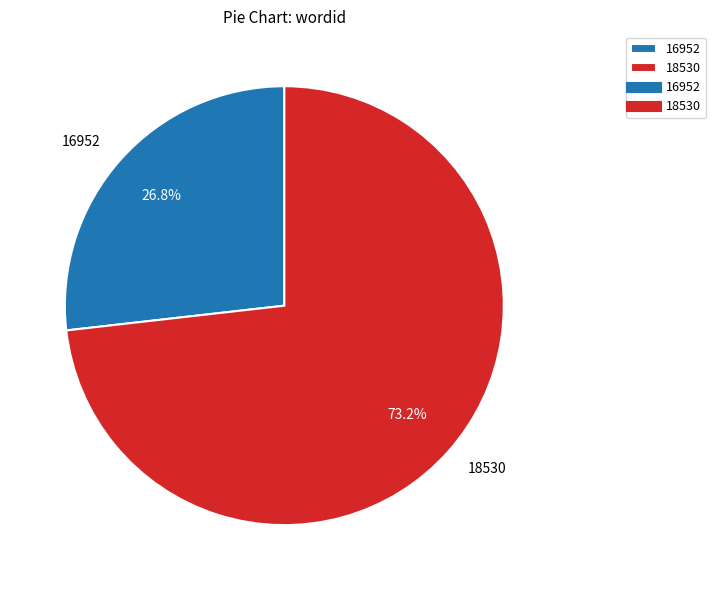

What is the total percentage of 18530 and 16952?

100.0%